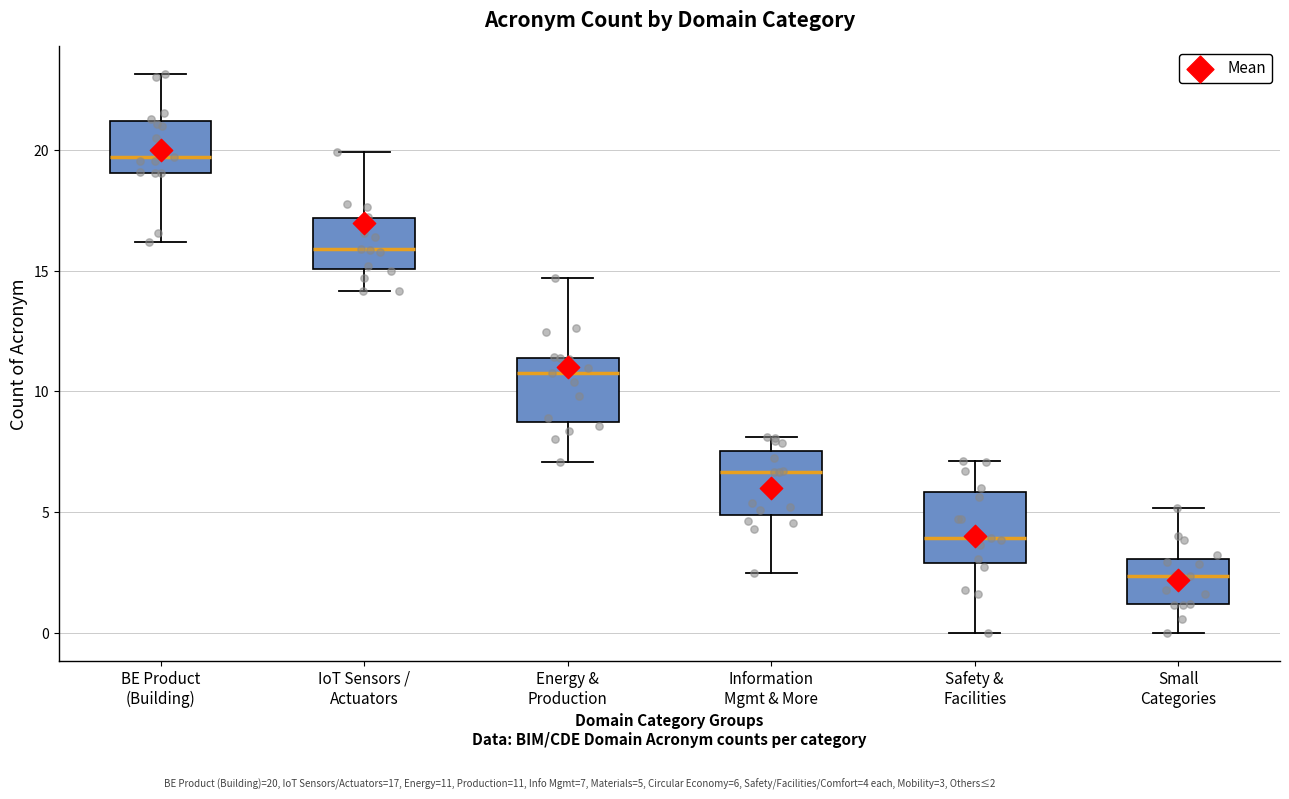

Where is the upper edge of the box for Energy & Production on the y-axis? The values are not printed on the chart, so give them approximately, as read against the axis.

11.5